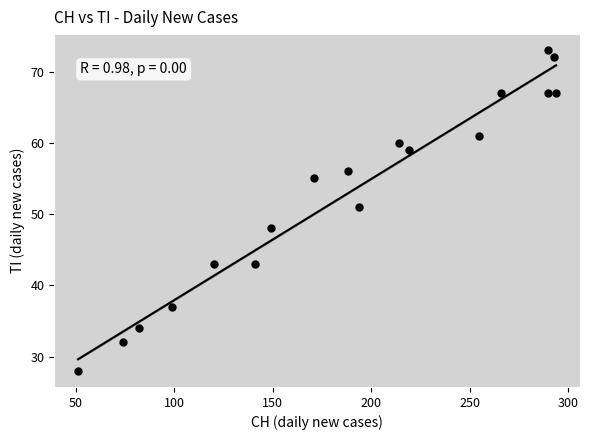

What Y value in the scatter plot is closest to 50?

51